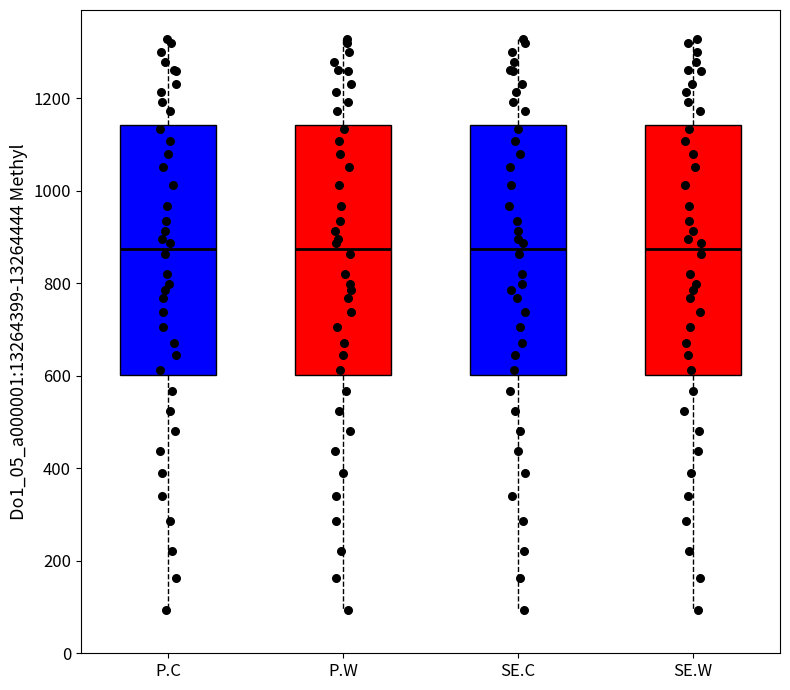

Where does the upper whisker of the box for SE.W end on the y-axis? The values are not printed on the chart, so give them approximately, as read against the axis.

1320